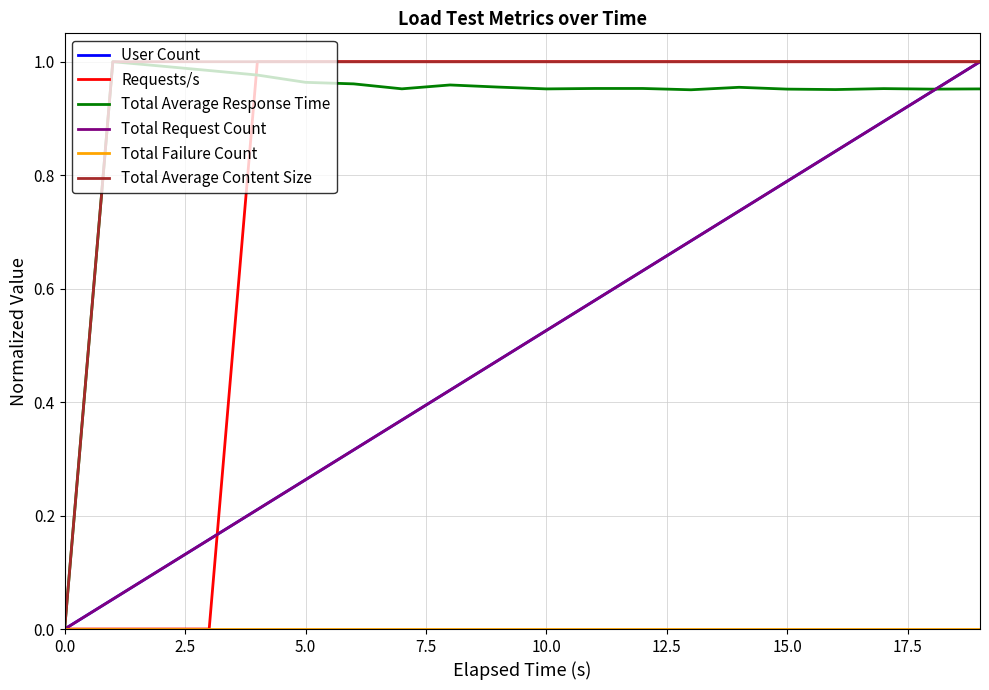

What is the label of the 2nd point from the right?

18